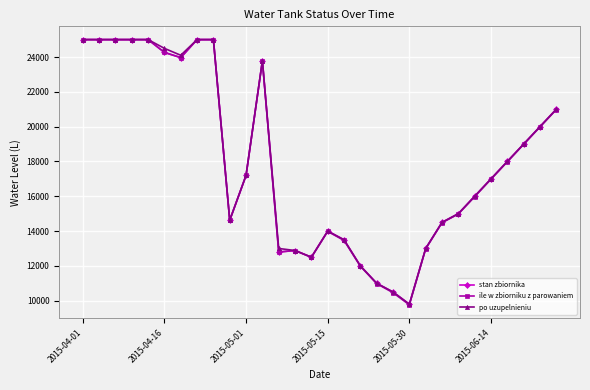

How many lines are shown in the chart?

3